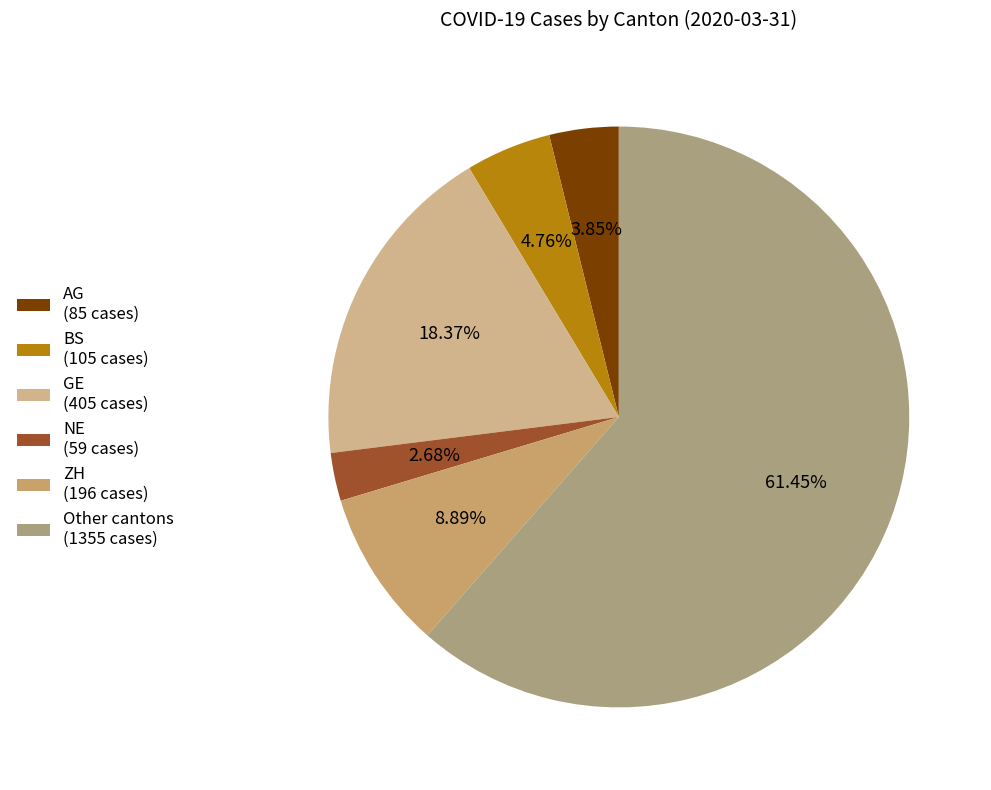

Count the number of slices in the pie.

6